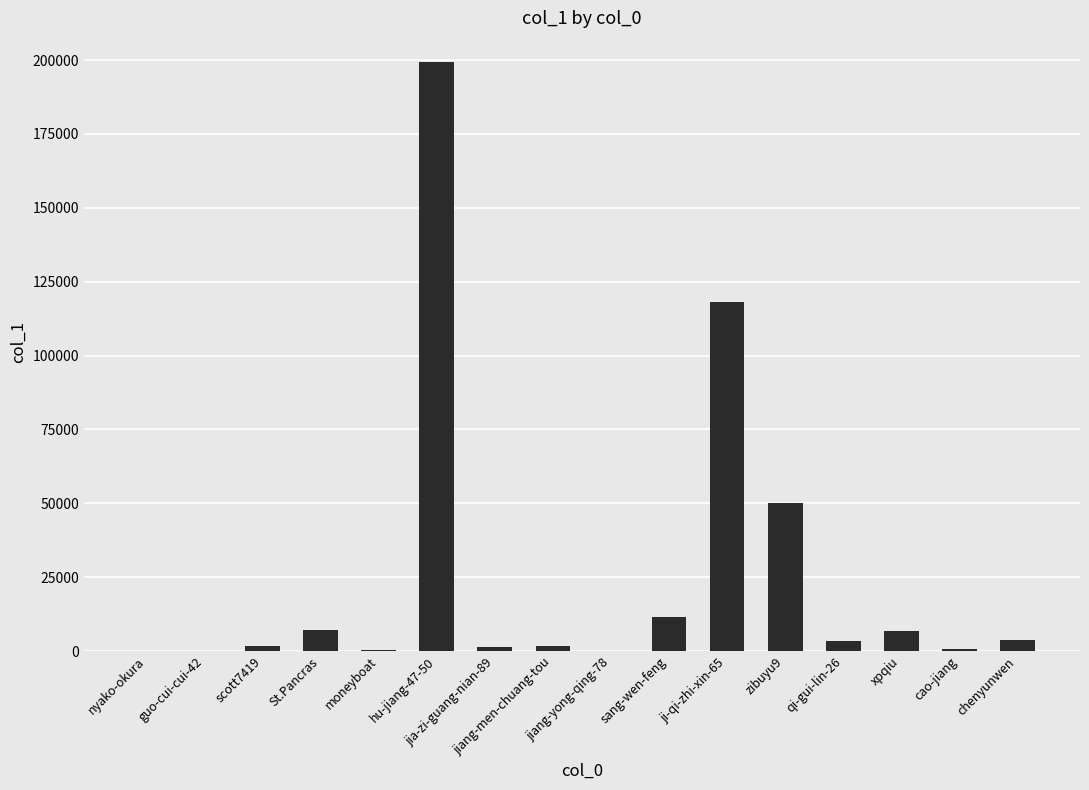

Where does the data first go above 3381?

St.Pancras